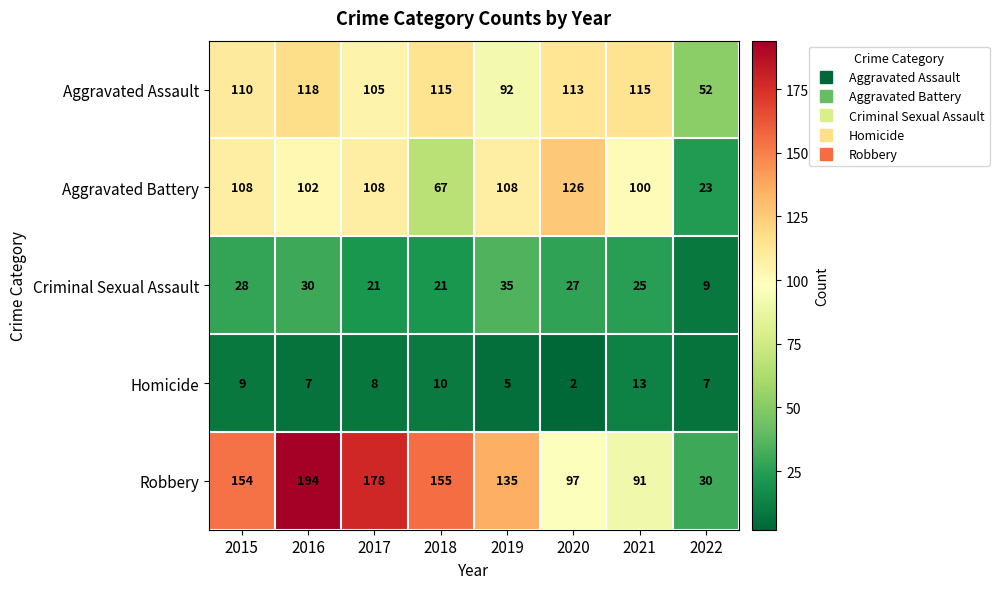

How many series are shown in this chart?

5